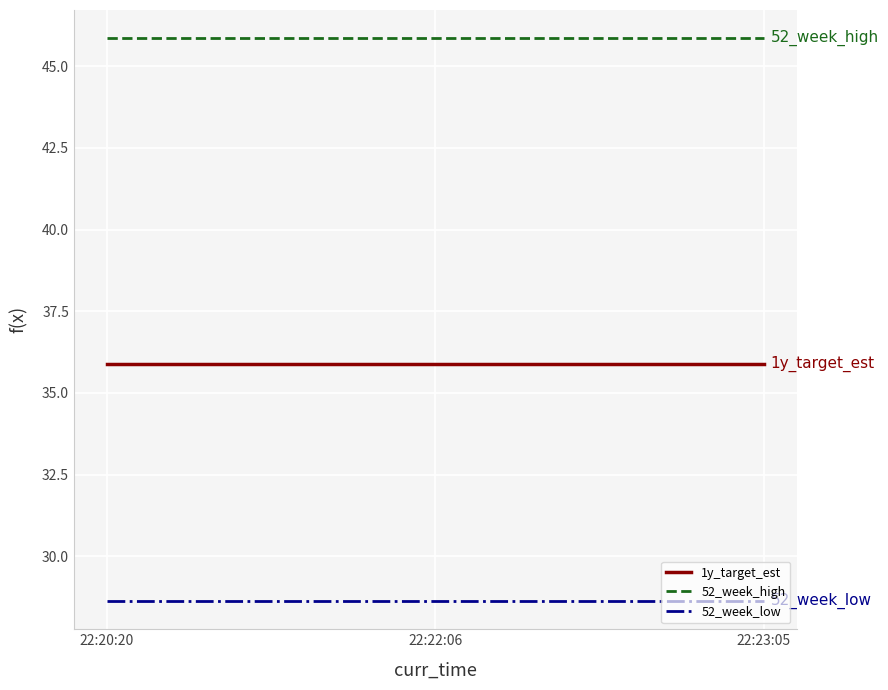

What are all the series names shown in the legend?

1y_target_est, 52_week_high, 52_week_low